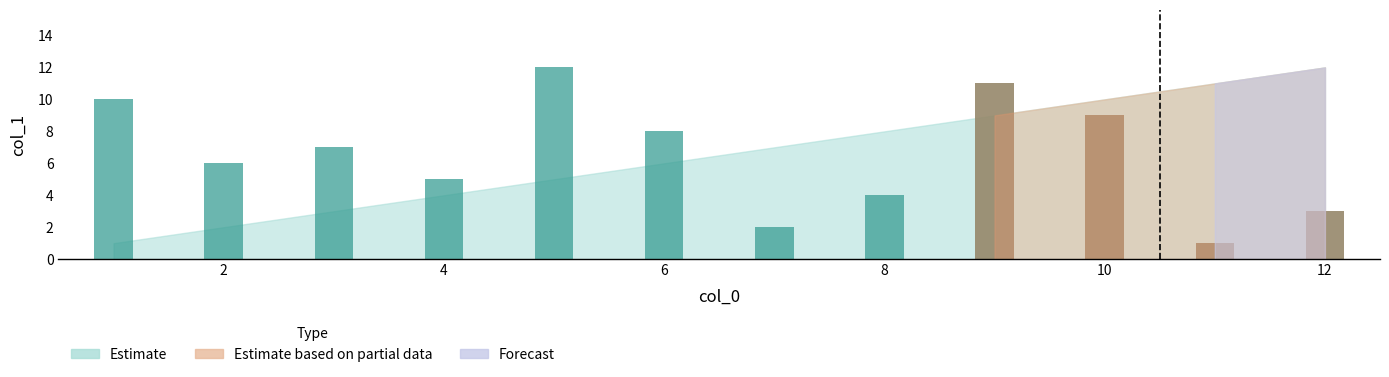

What is the ratio of the value at 12 to the value at 2?

0.5